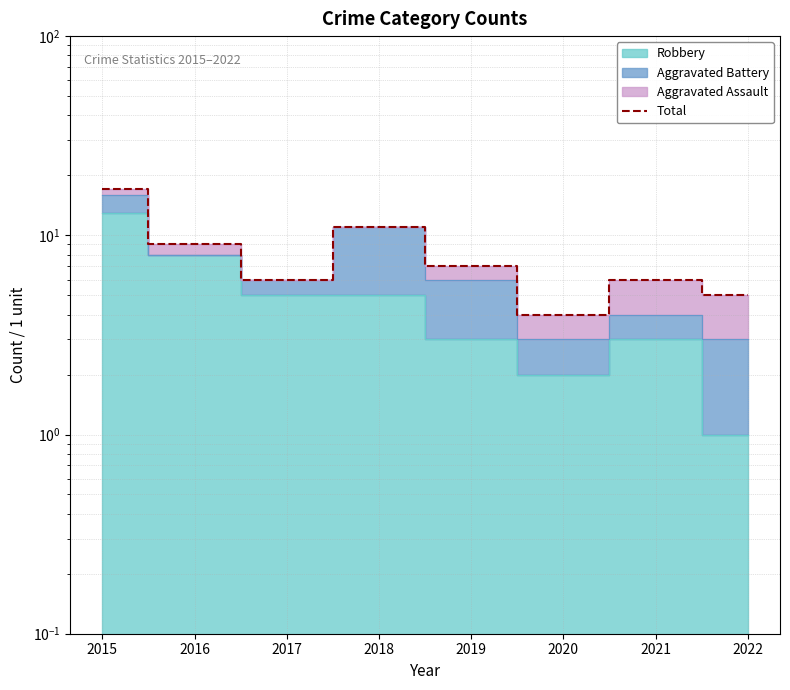

What is the value of the 5th point from the left?

7